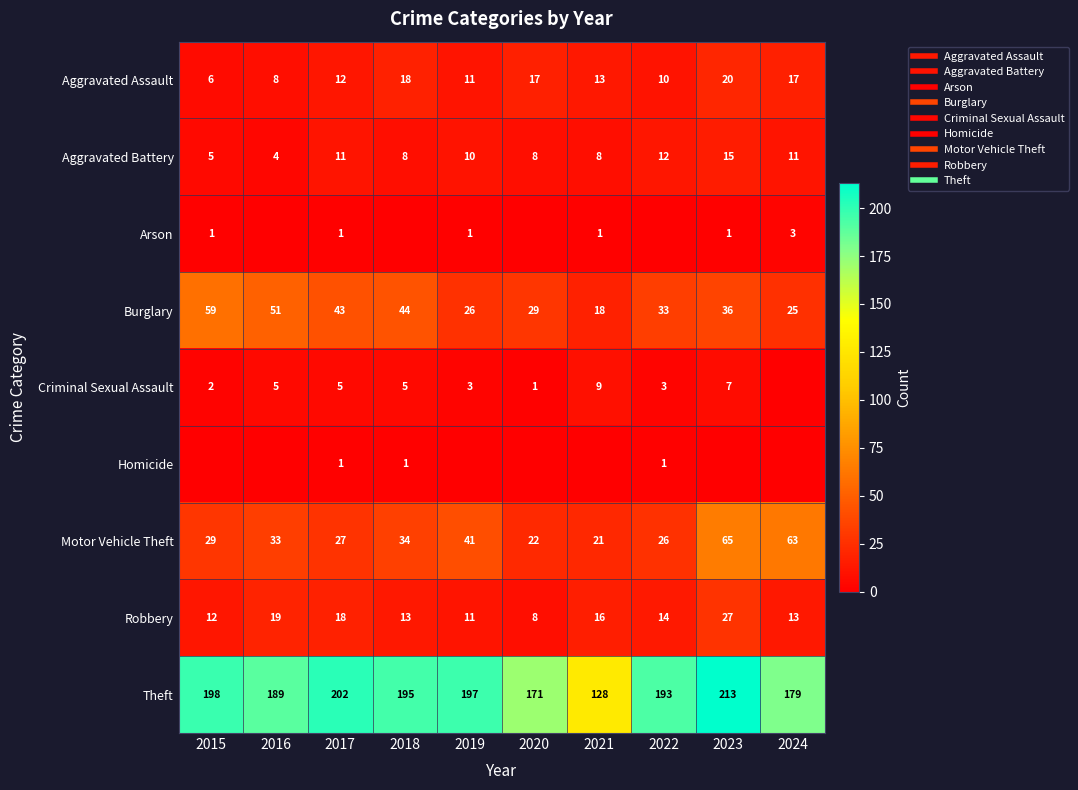

Which series changed the most between 2015 and 2023?

Motor Vehicle Theft